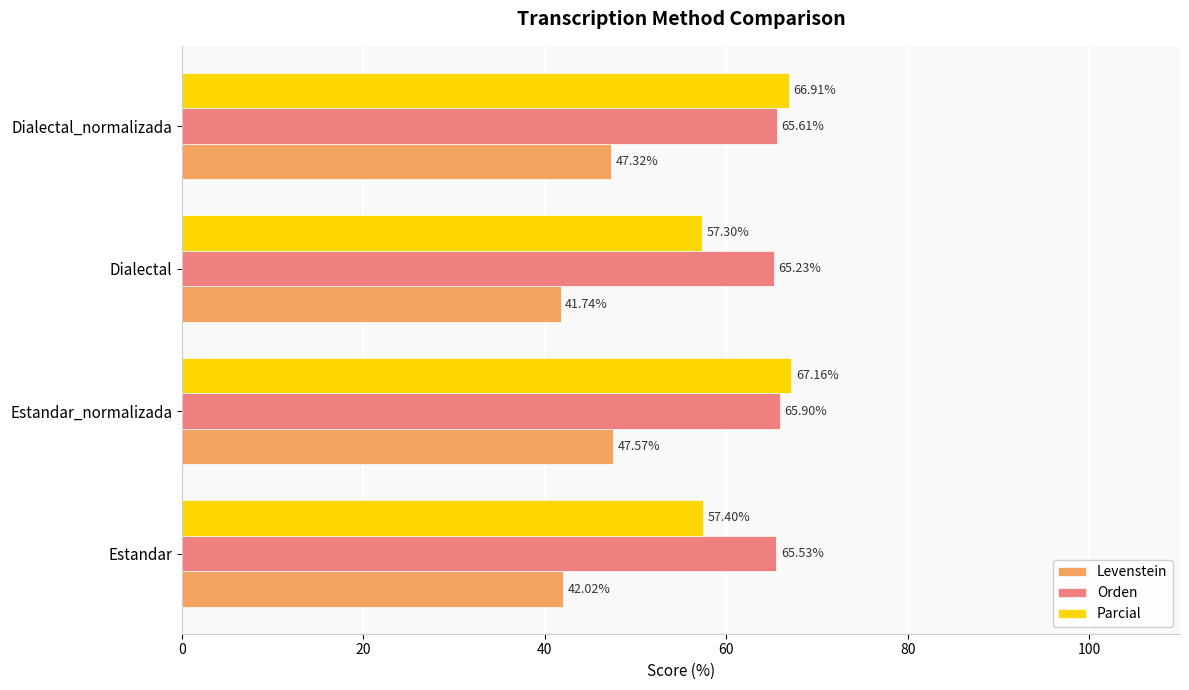

At which category is the sum across all series the highest?

Estandar_normalizada